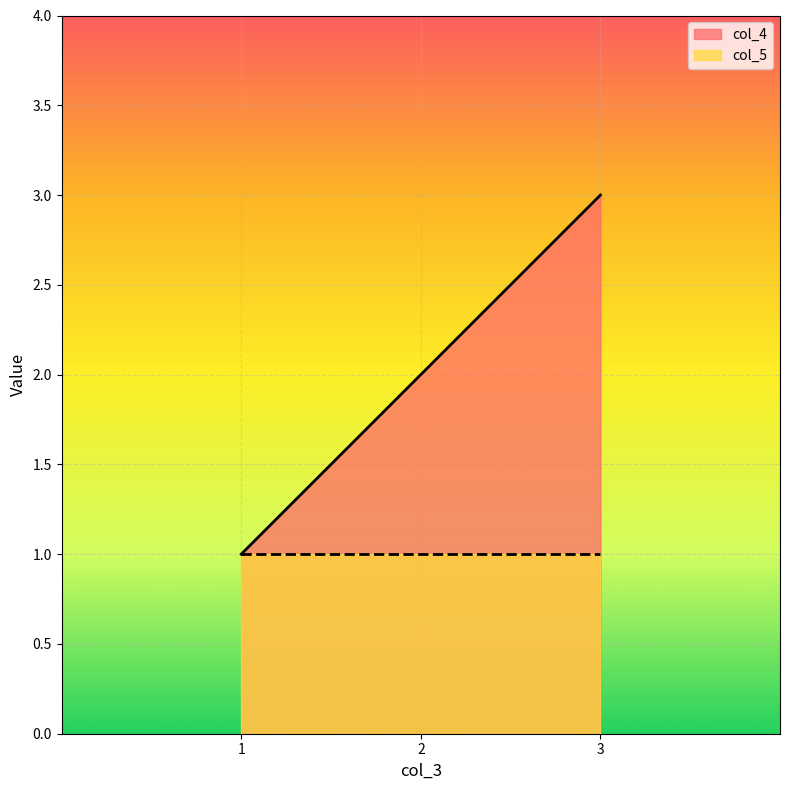

True or false: col_5 has a value of 2 at 2.

False